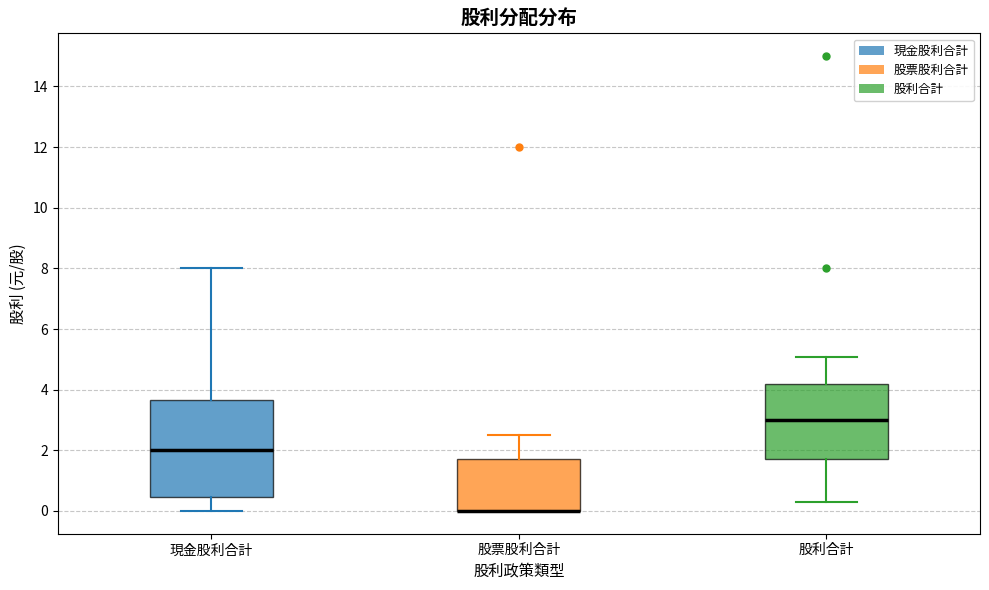

Reading left to right, read every box against the y-axis: the position of its median line, the range the box covers, and the ends of its whiskers. The values are not printed on the chart, so give them approximately, as read against the axis.

現金股利合計: median 2.0, box 0.4 to 3.6, whiskers 0.0 to 8.0
股票股利合計: median 0.0 (drawn on the box's lower edge), box 0.0 to 1.8, whiskers 0.0 to 2.6
股利合計: median 3.0, box 1.8 to 4.2, whiskers 0.4 to 5.0